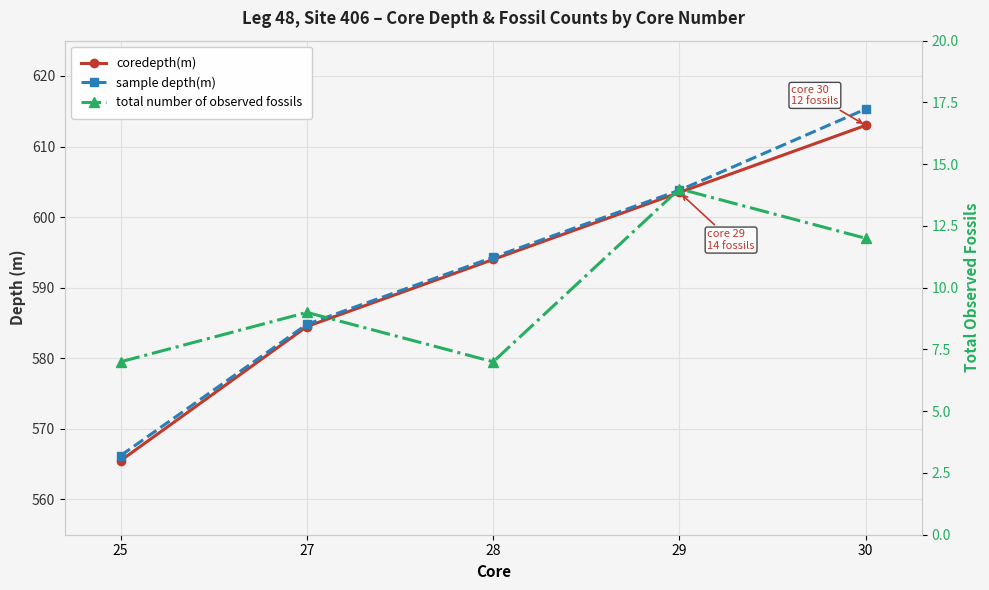

Count the number of data series in this chart.

3